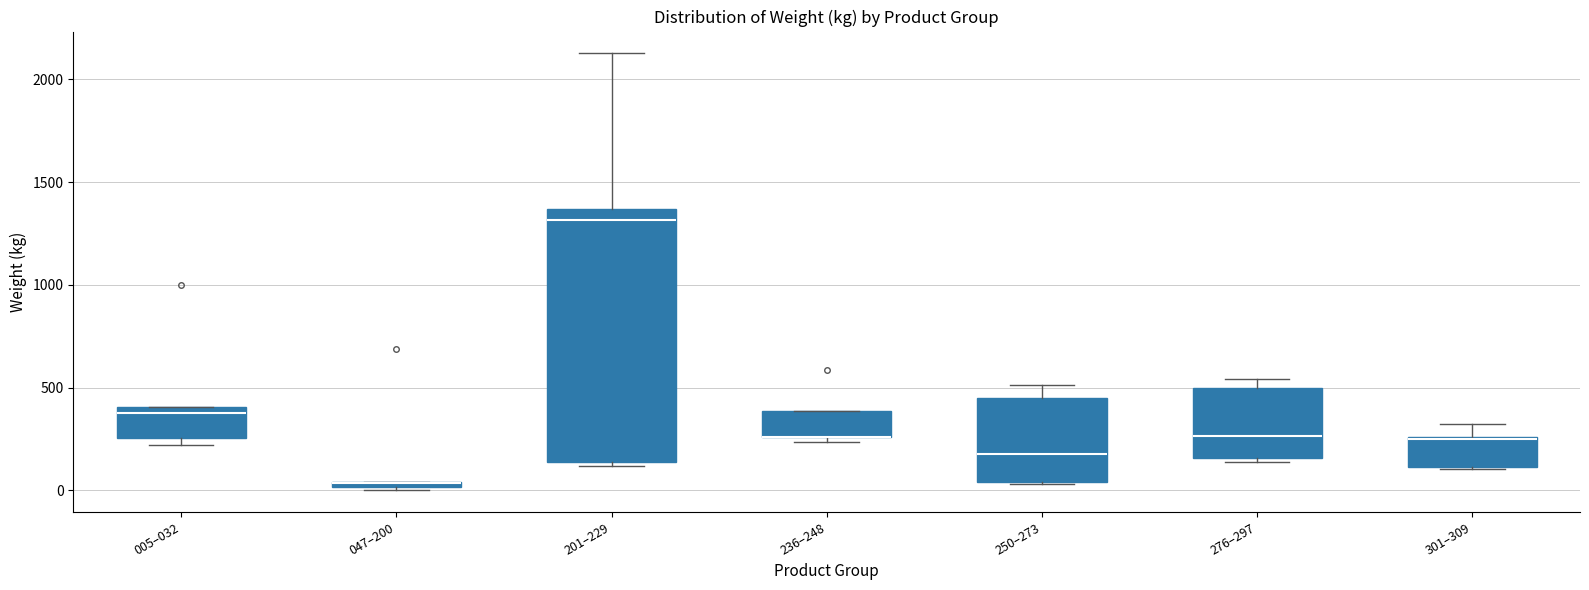

Where is the lower edge of the box for 276–297 on the y-axis? The values are not printed on the chart, so give them approximately, as read against the axis.

150